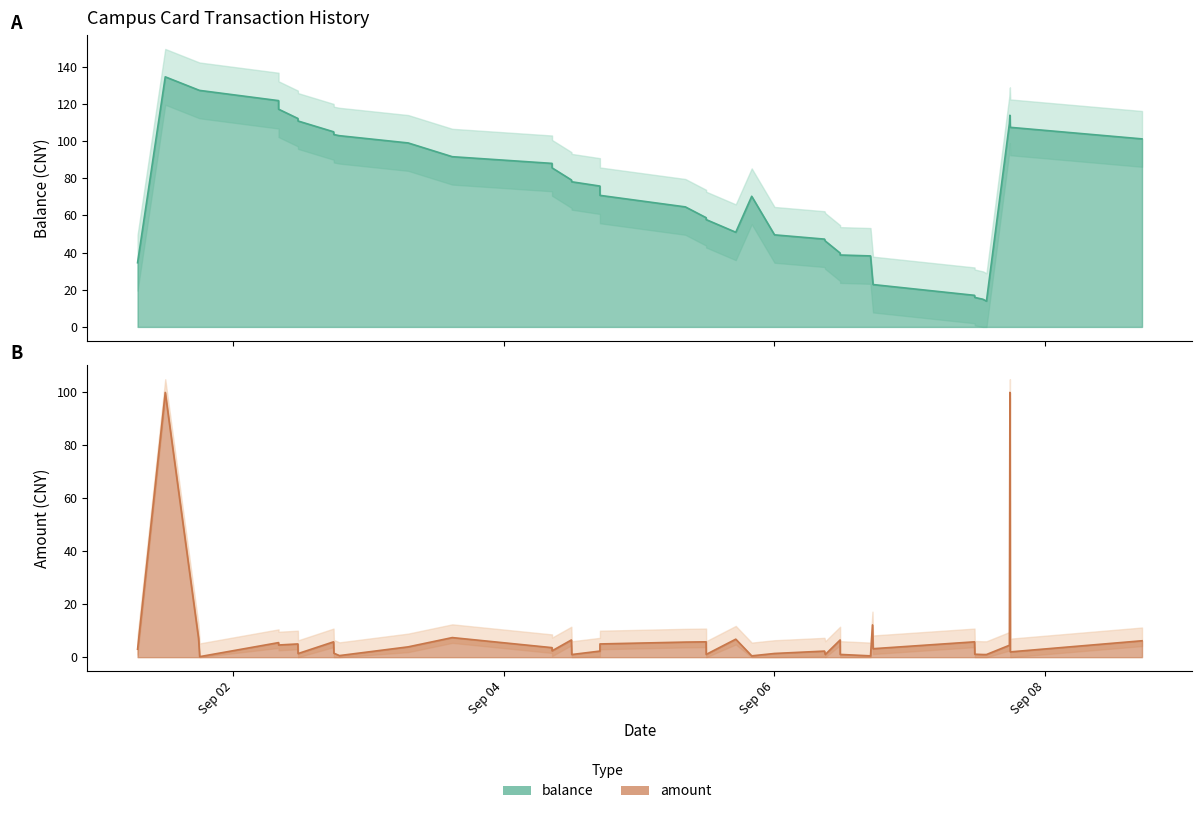

True or false: balance has a value of 50.9 at 2014/09/05 17:10:25.

True